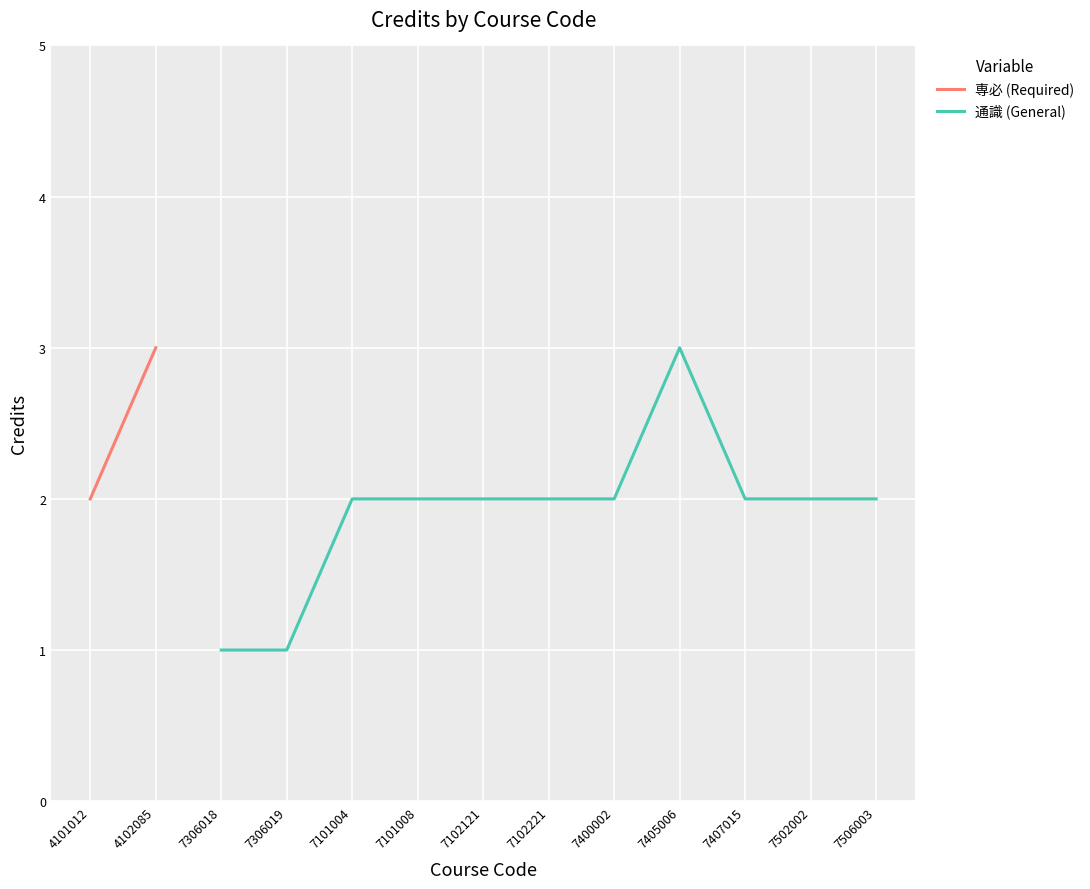

True or false: the data has more than 2 interior local peaks.

False